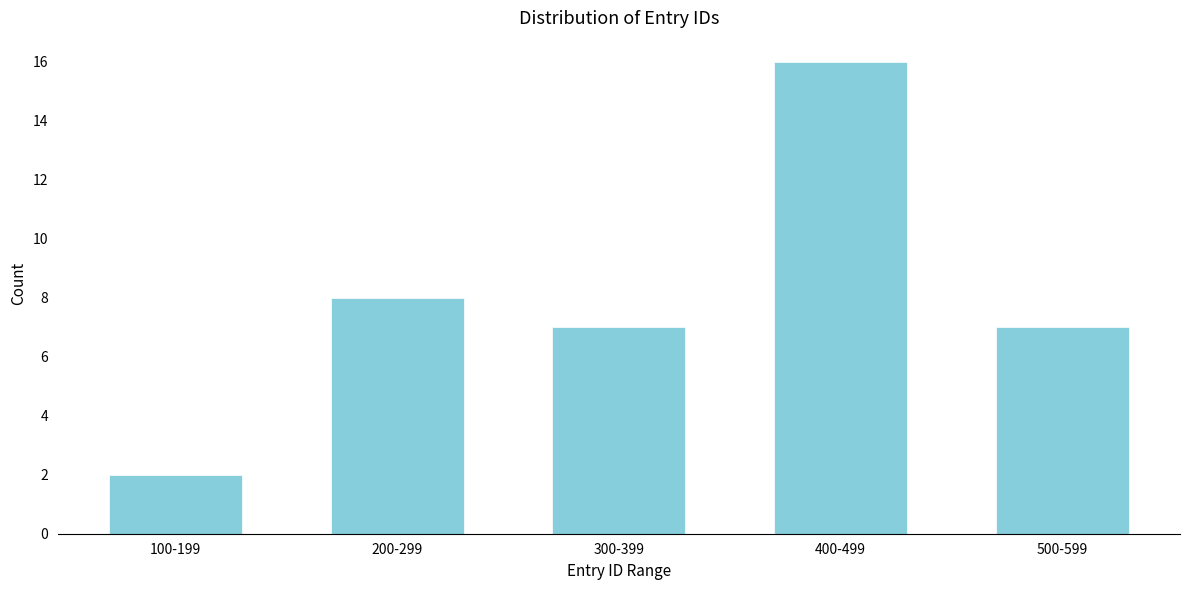

Reading left to right, what are all the values shown in this chart?

2	8	7	16	7